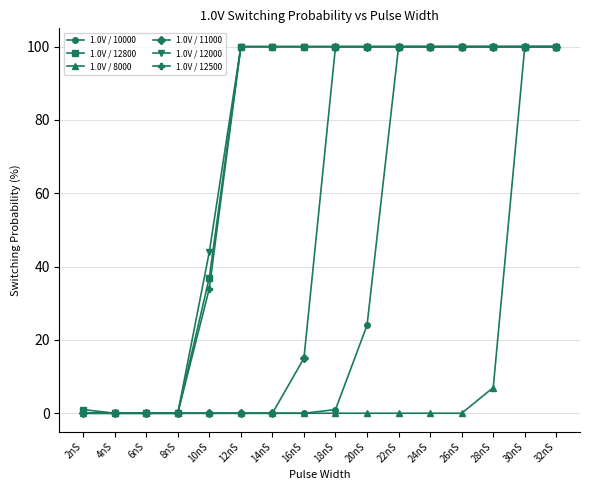

What is the label of the 11th point from the left?

22nS